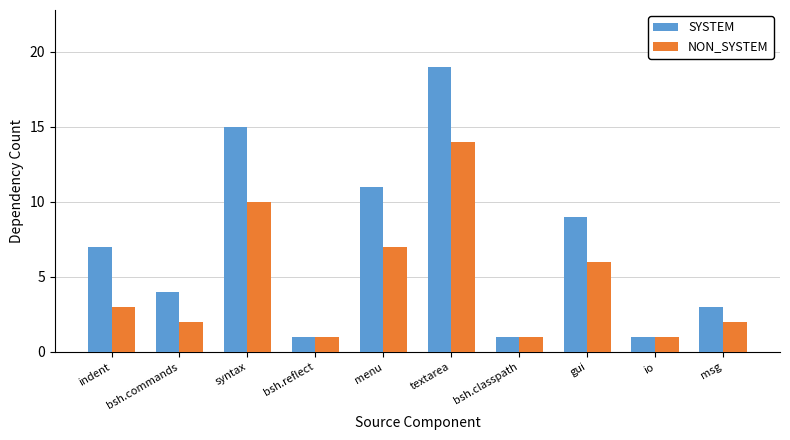

Rank the series by their maximum value, from lowest to highest.

NON_SYSTEM, SYSTEM